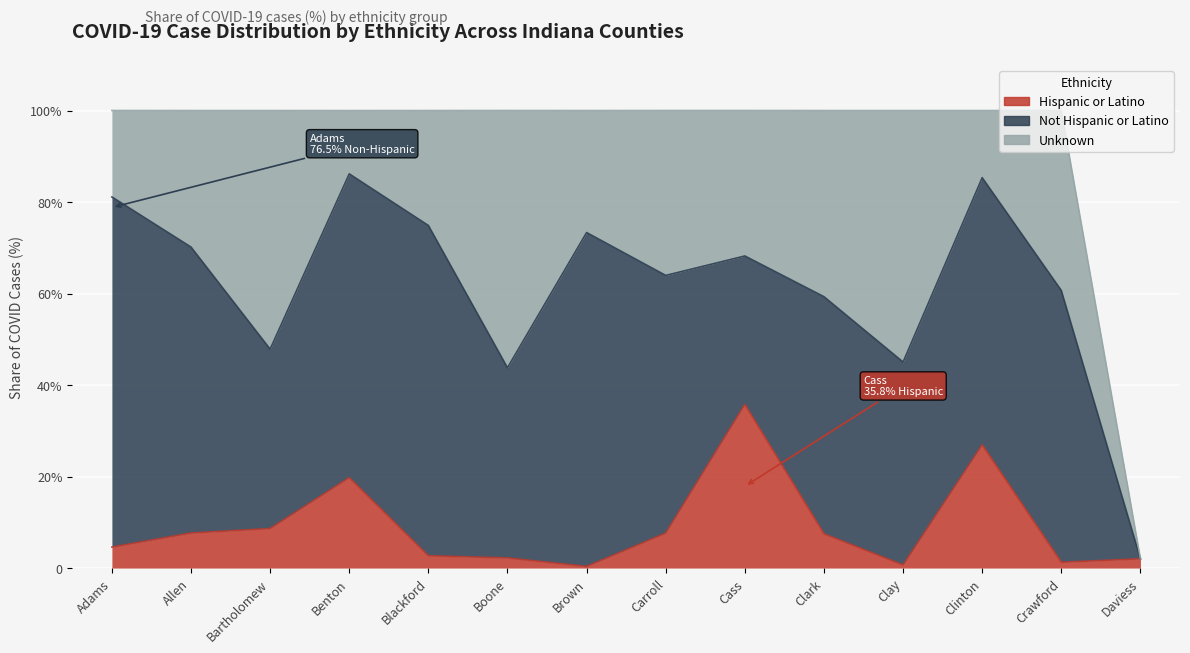

What is the approximate value of Unknown at Cass?

31.8